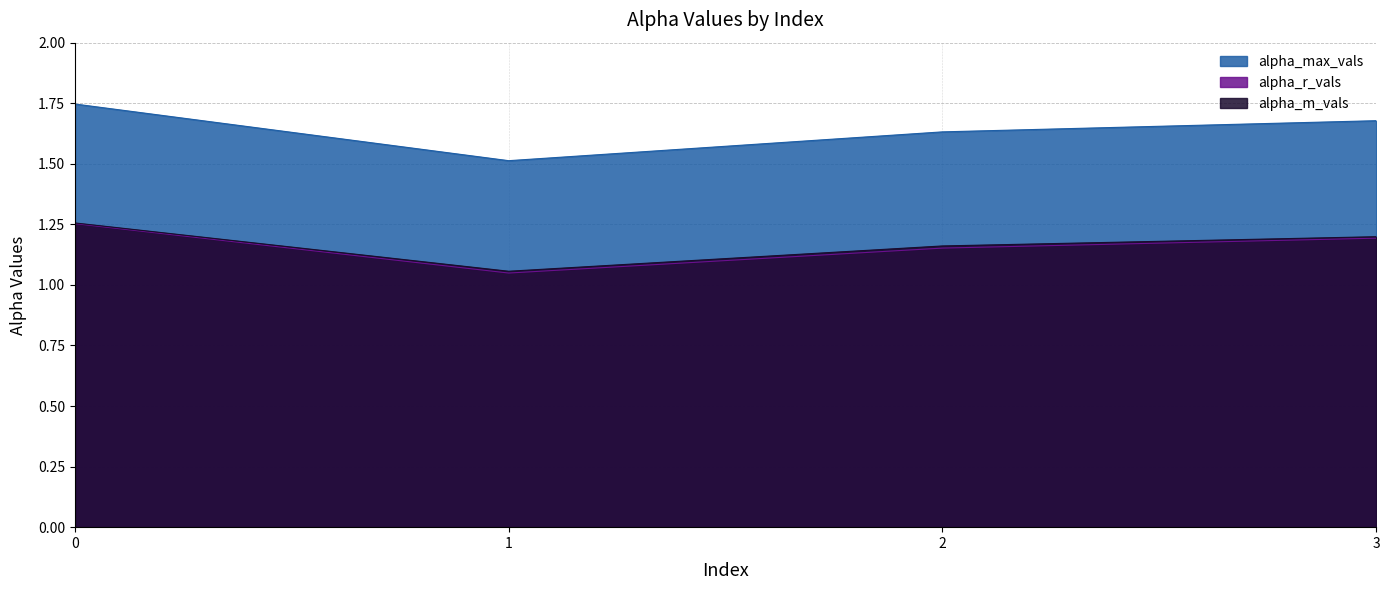

Which series has the largest range (max minus min)?

alpha_max_vals